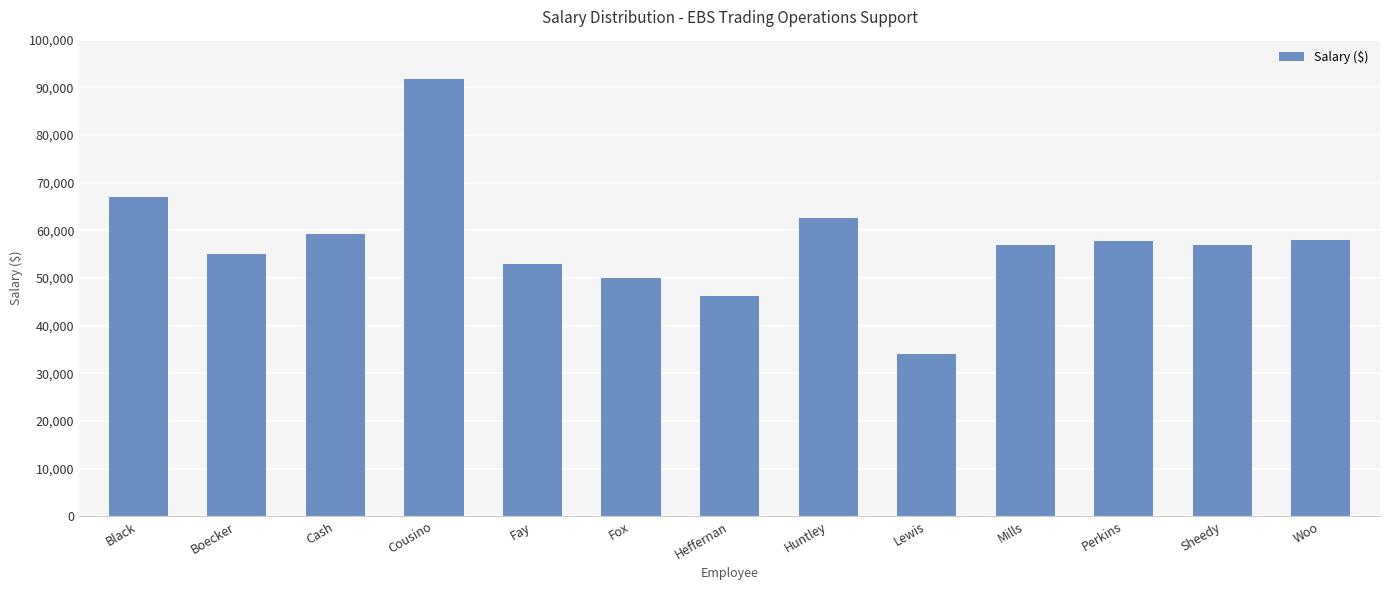

Which has a higher value, Lewis or Fox?

Fox